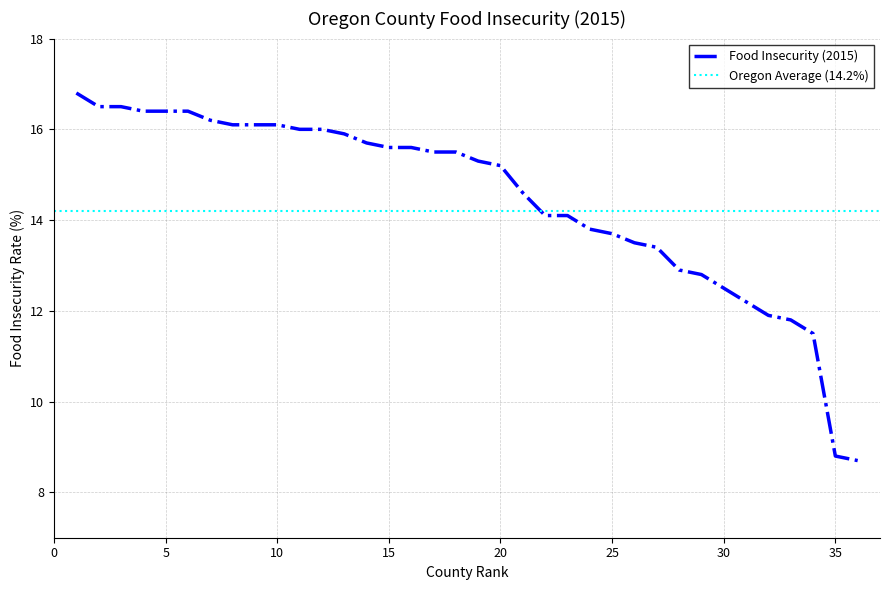

Is it true that the value at Coos County is 16.4?

True